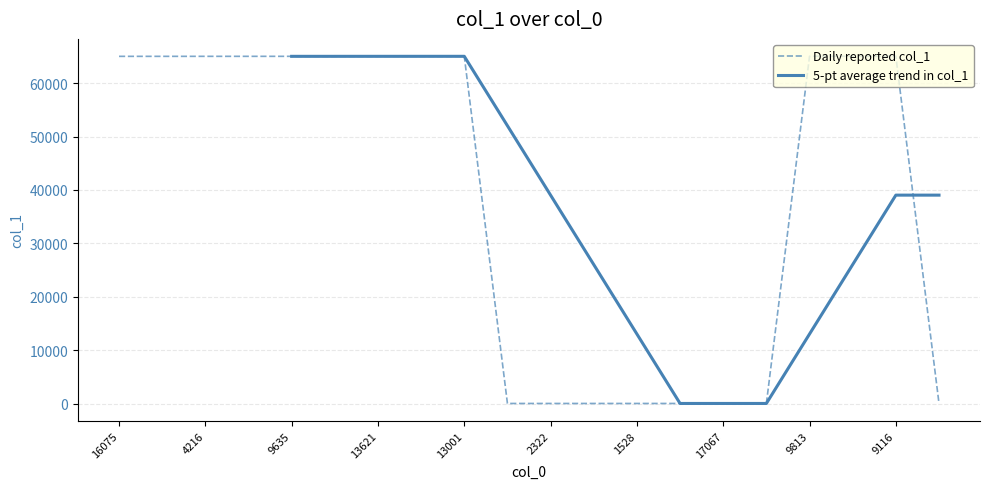

Is it true that Daily reported col_1 equals 65027 at 13621?

True